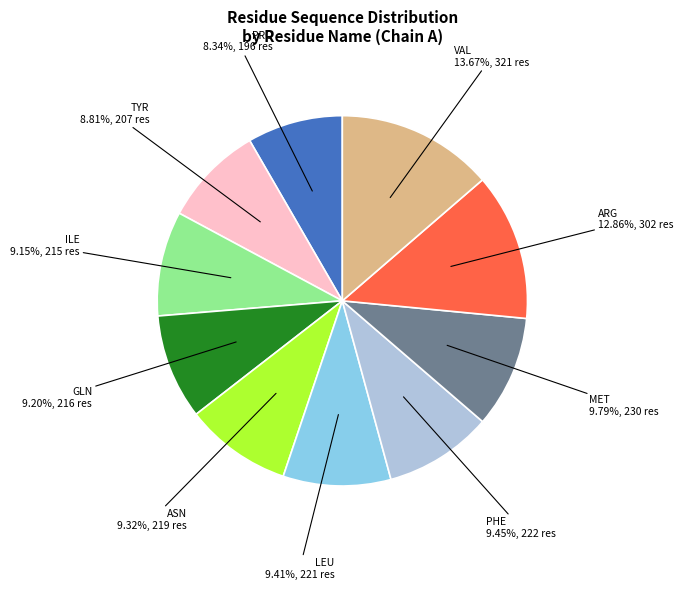

Is the sum of MET and GLN greater than half?

No